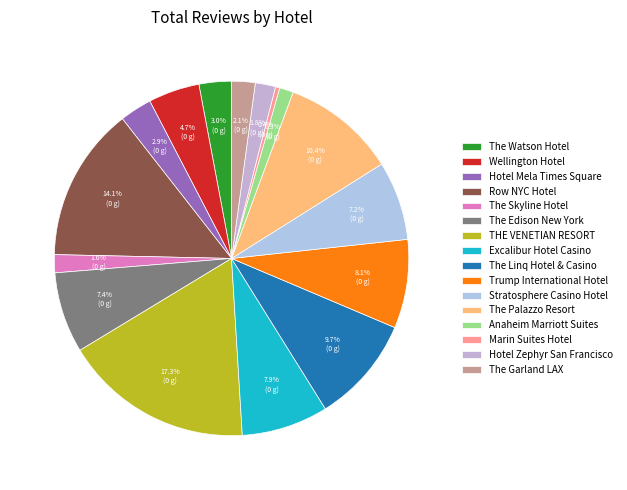

Count the number of slices in the pie.

16